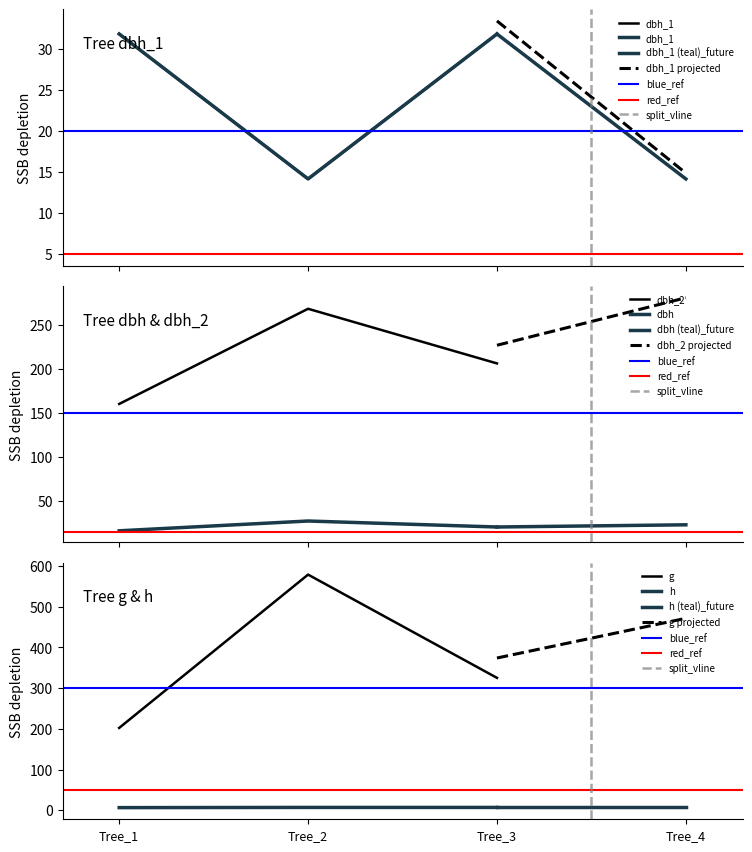

List the series in order of their peak value, lowest first.

h, dbh, dbh_1, dbh_2, g